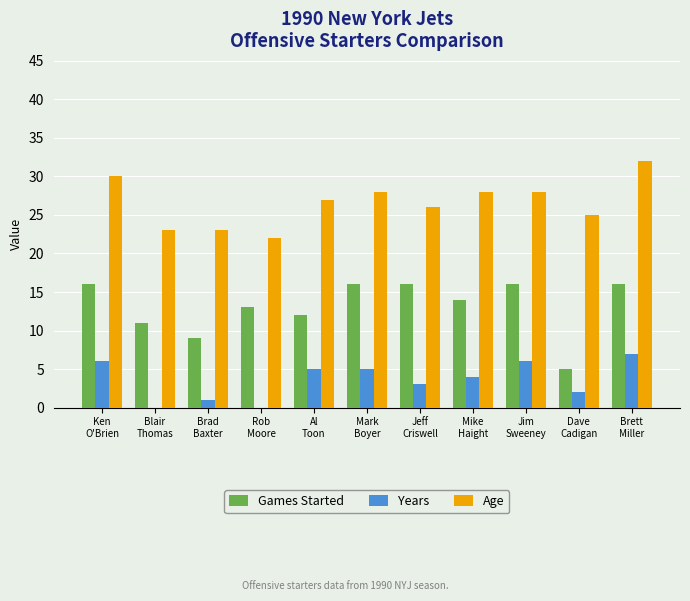

What is the difference between the Years values at Jeff
Criswell and Mike
Haight?

1